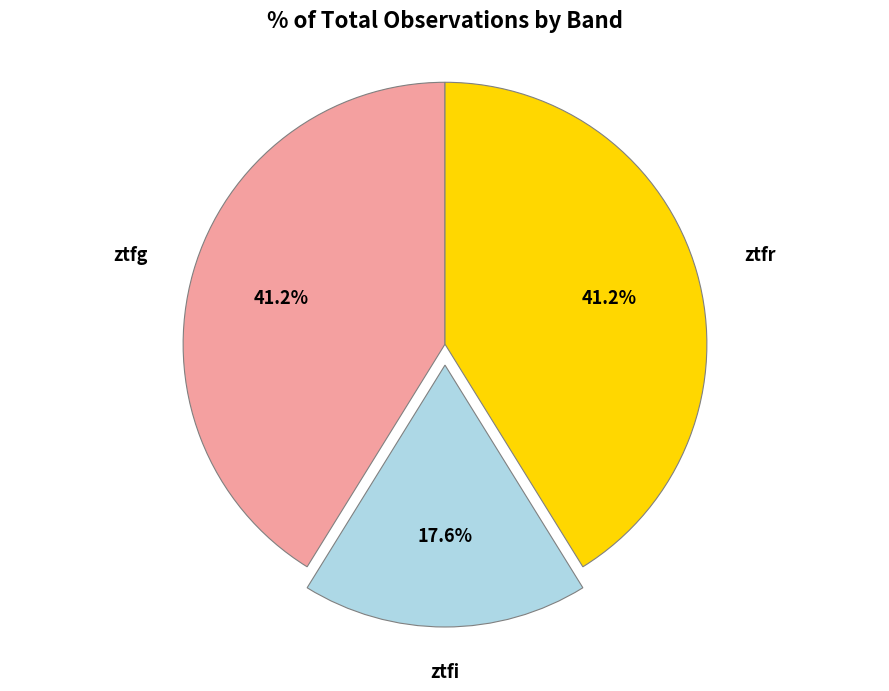

How many slices are in this pie chart?

3